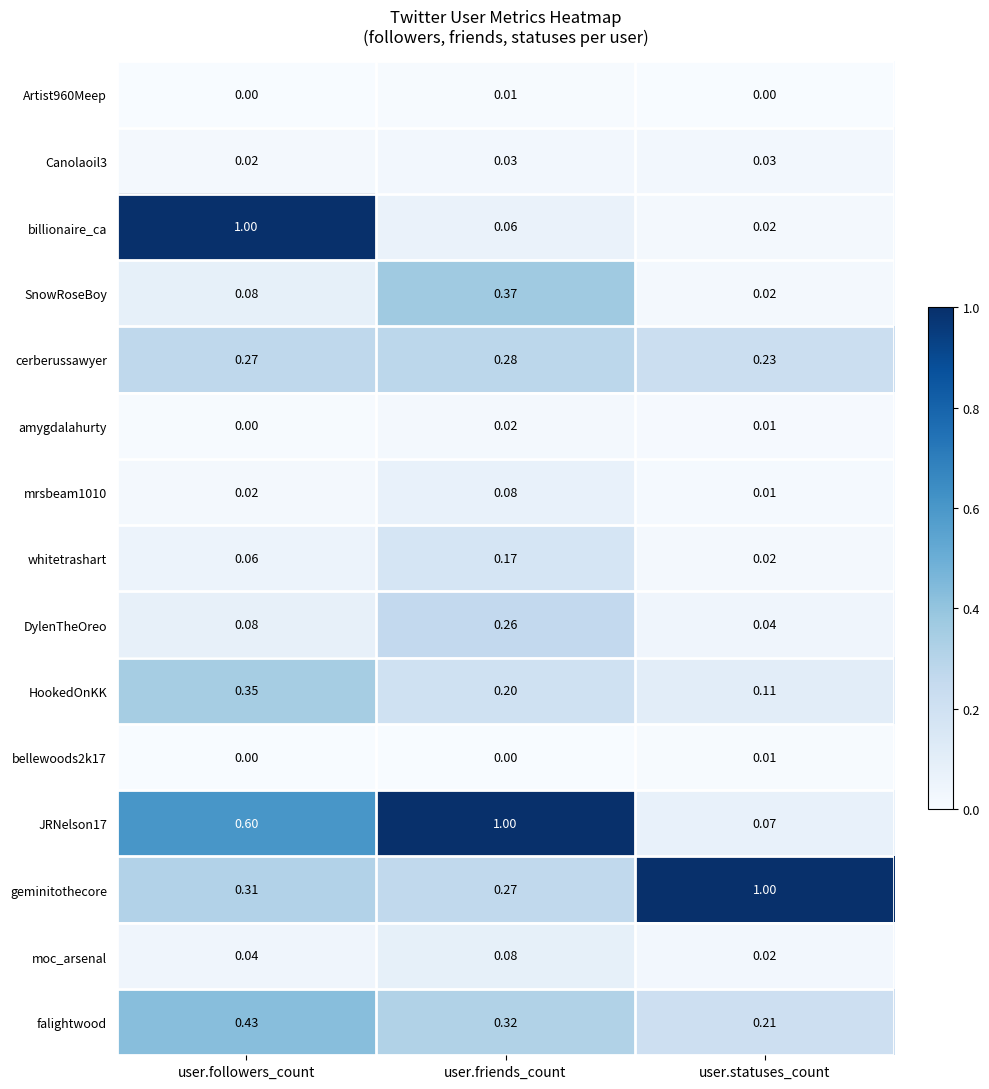

At which label does falightwood reach its peak?

user.followers_count